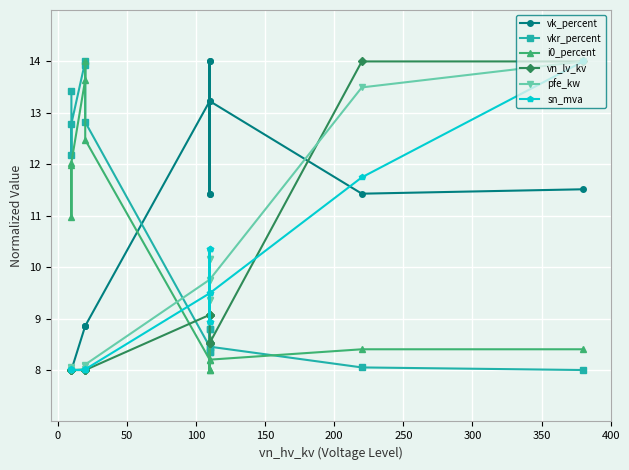

What are all the series names shown in the legend?

vk_percent, vkr_percent, i0_percent, vn_lv_kv, pfe_kw, sn_mva